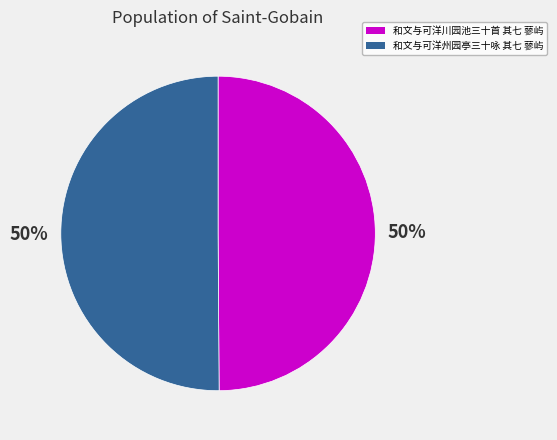

To the nearest percent, what portion does 和文与可洋州园亭三十咏 其七 蓼屿 represent?

50%